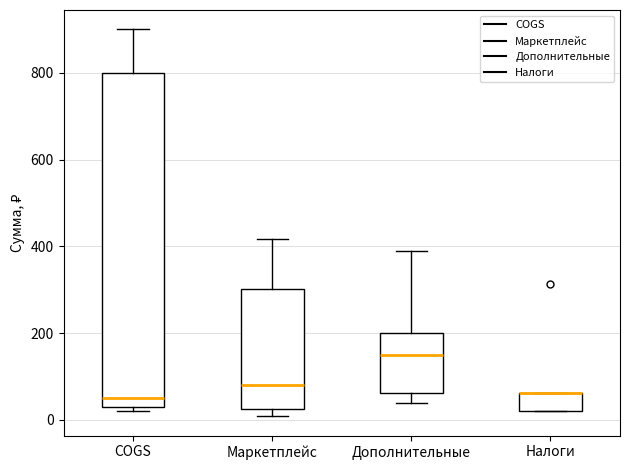

Where does the median line of the box for Дополнительные sit on the y-axis? The values are not printed on the chart, so give them approximately, as read against the axis.

160